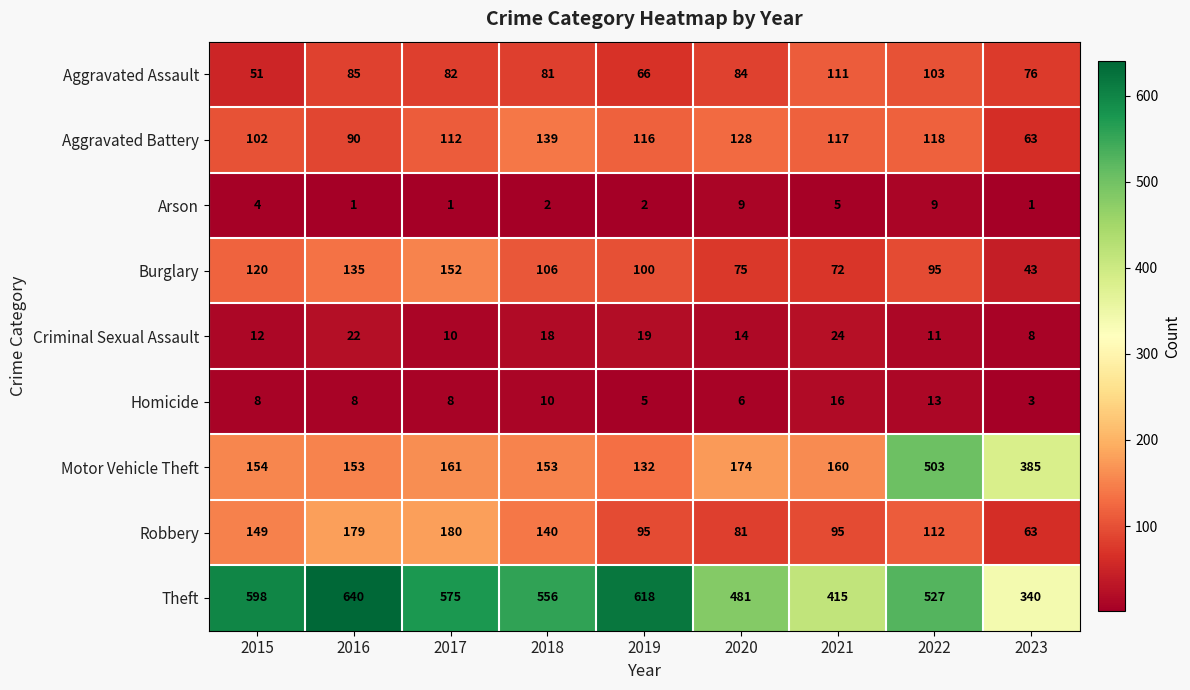

Which series changed the most between 2017 and 2022?

Motor Vehicle Theft